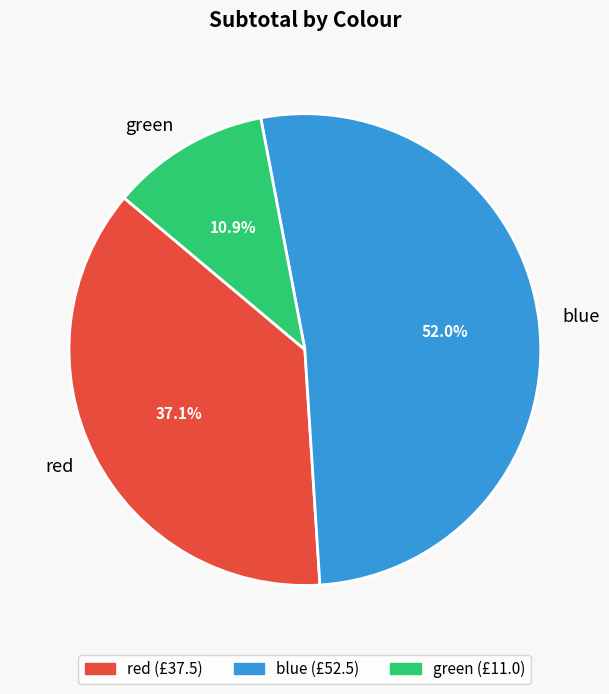

Which slice is the largest?

blue